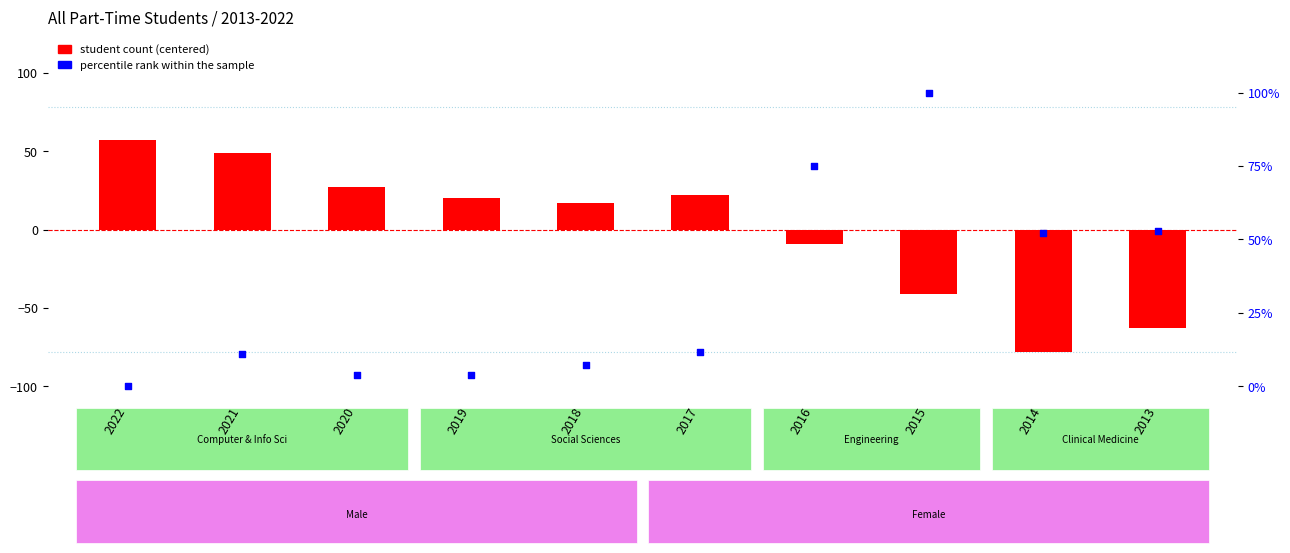

What are all the series names shown in the legend?

student count (centered), percentile rank within the sample